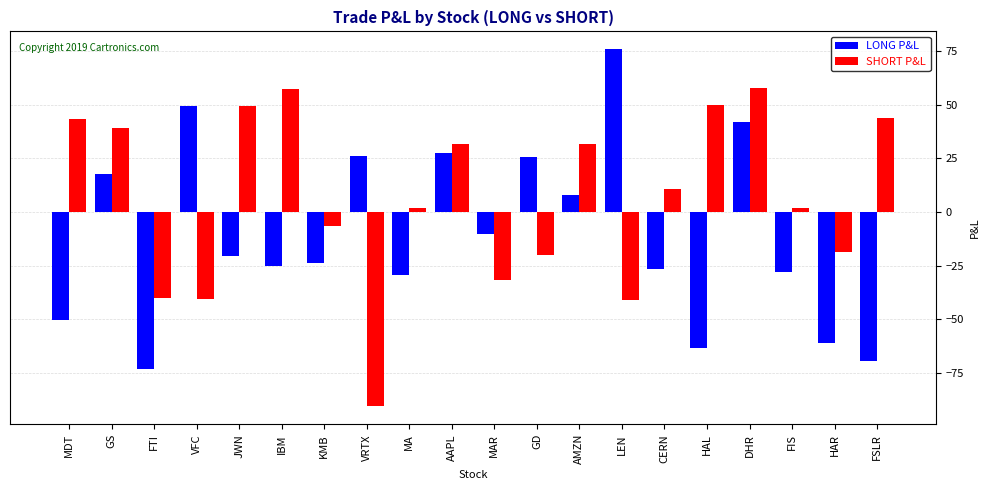

The value of LONG P&L at GS is 17.8. True or false?

True